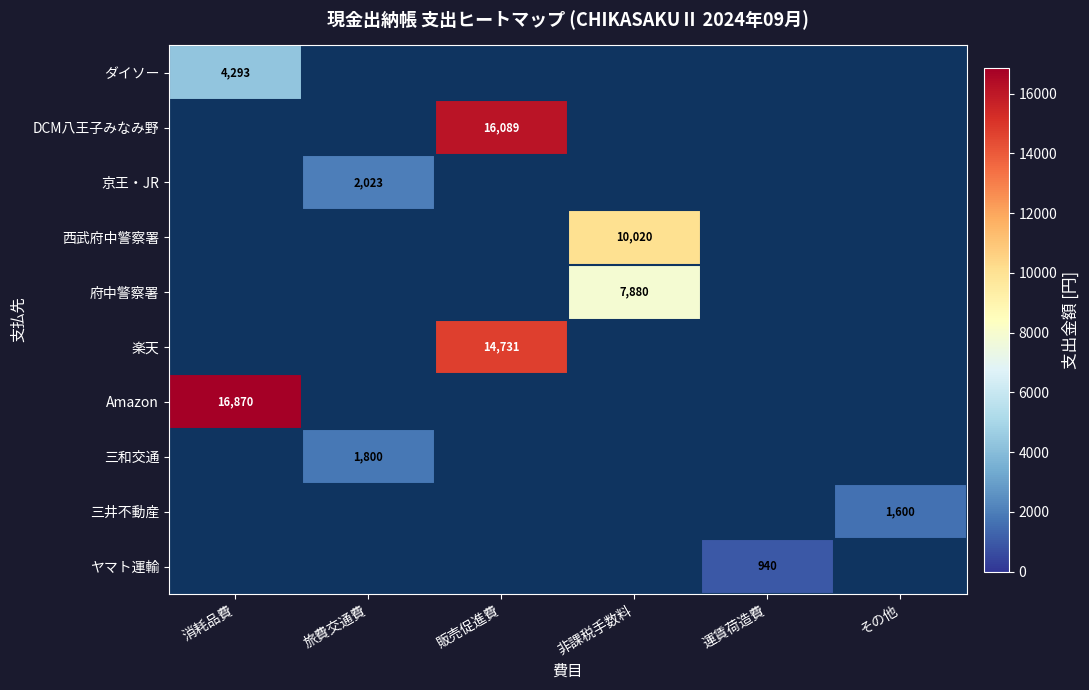

True or false: ヤマト運輸 has a value of 1274 at 運賃荷造費.

False